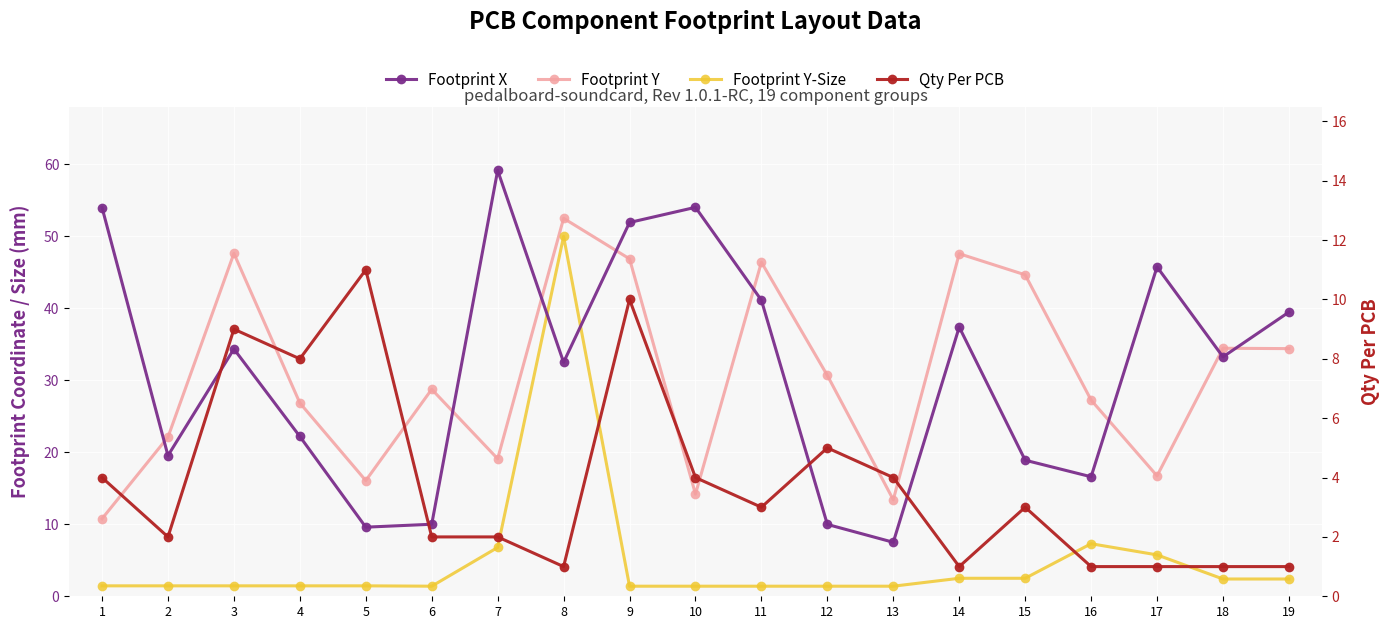

Which series has the largest total across all categories?

Footprint X